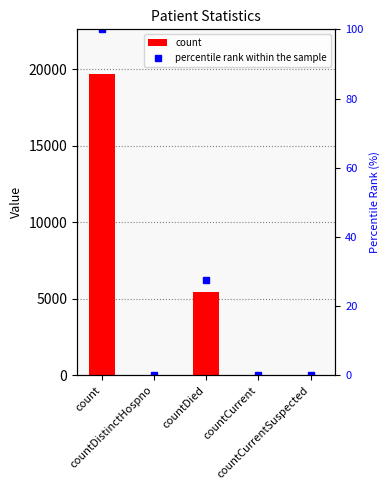

How many categories are shown in the chart?

5